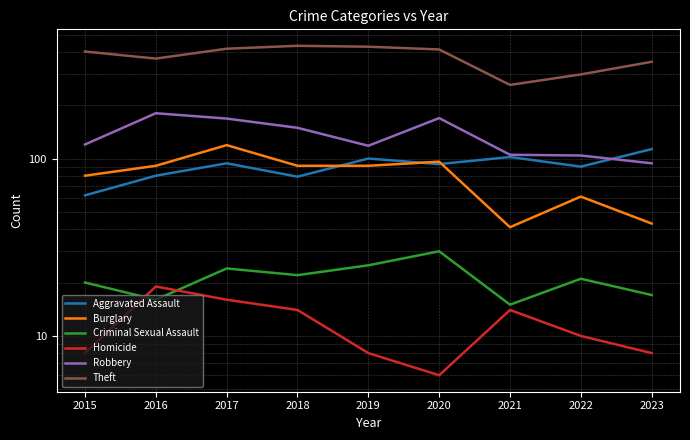

Where do Robbery and Aggravated Assault first cross each other?

2022 and 2023